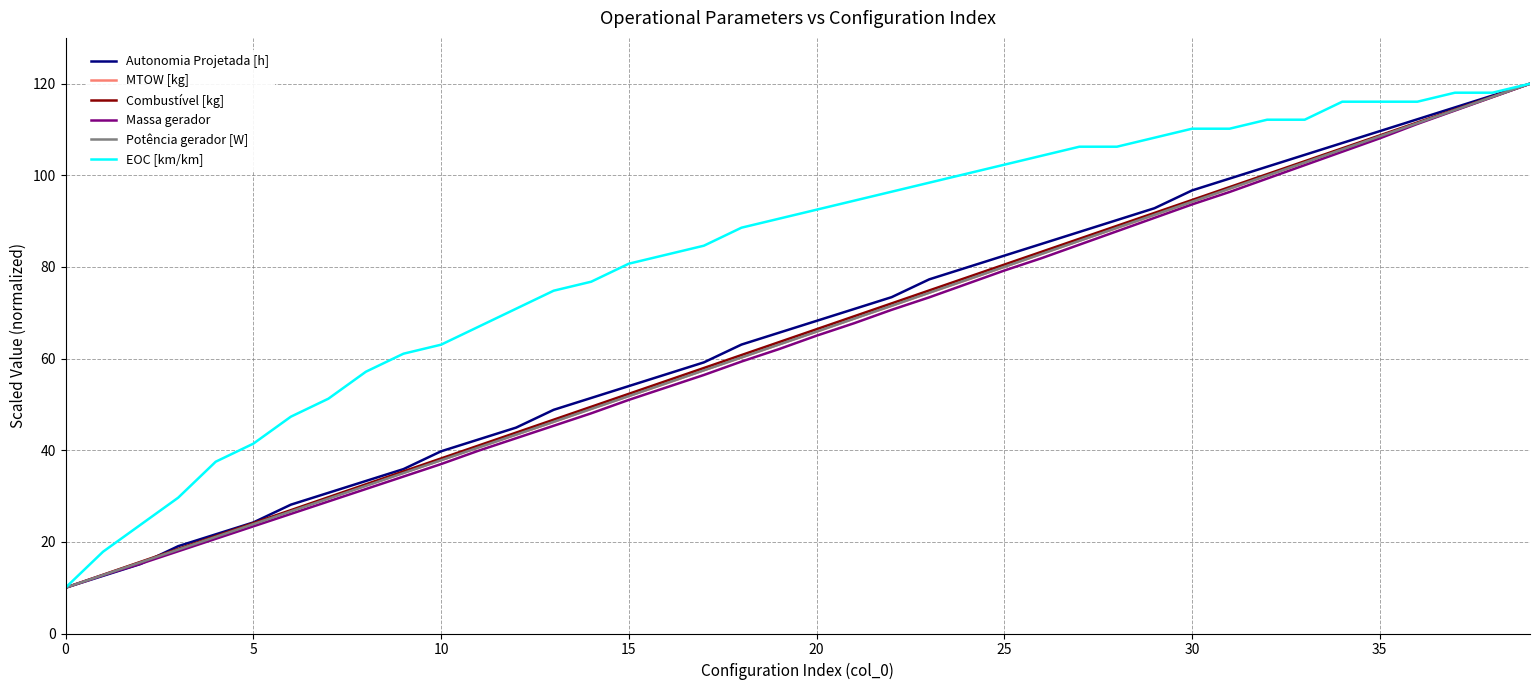

Which series has the largest total across all categories?

EOC [km/km]